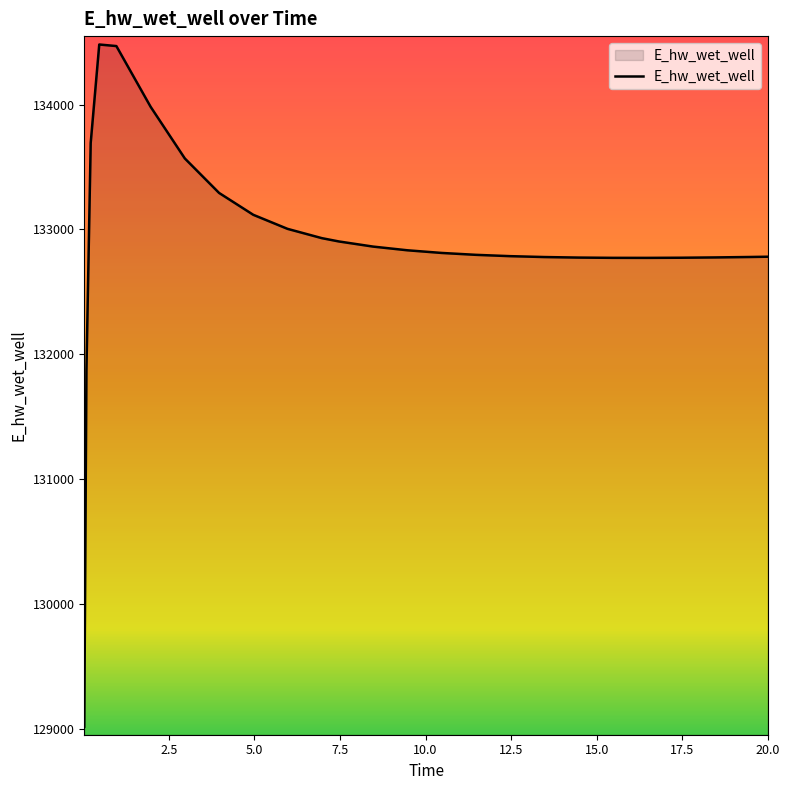

What is the minimum value shown in the chart?

129015.6